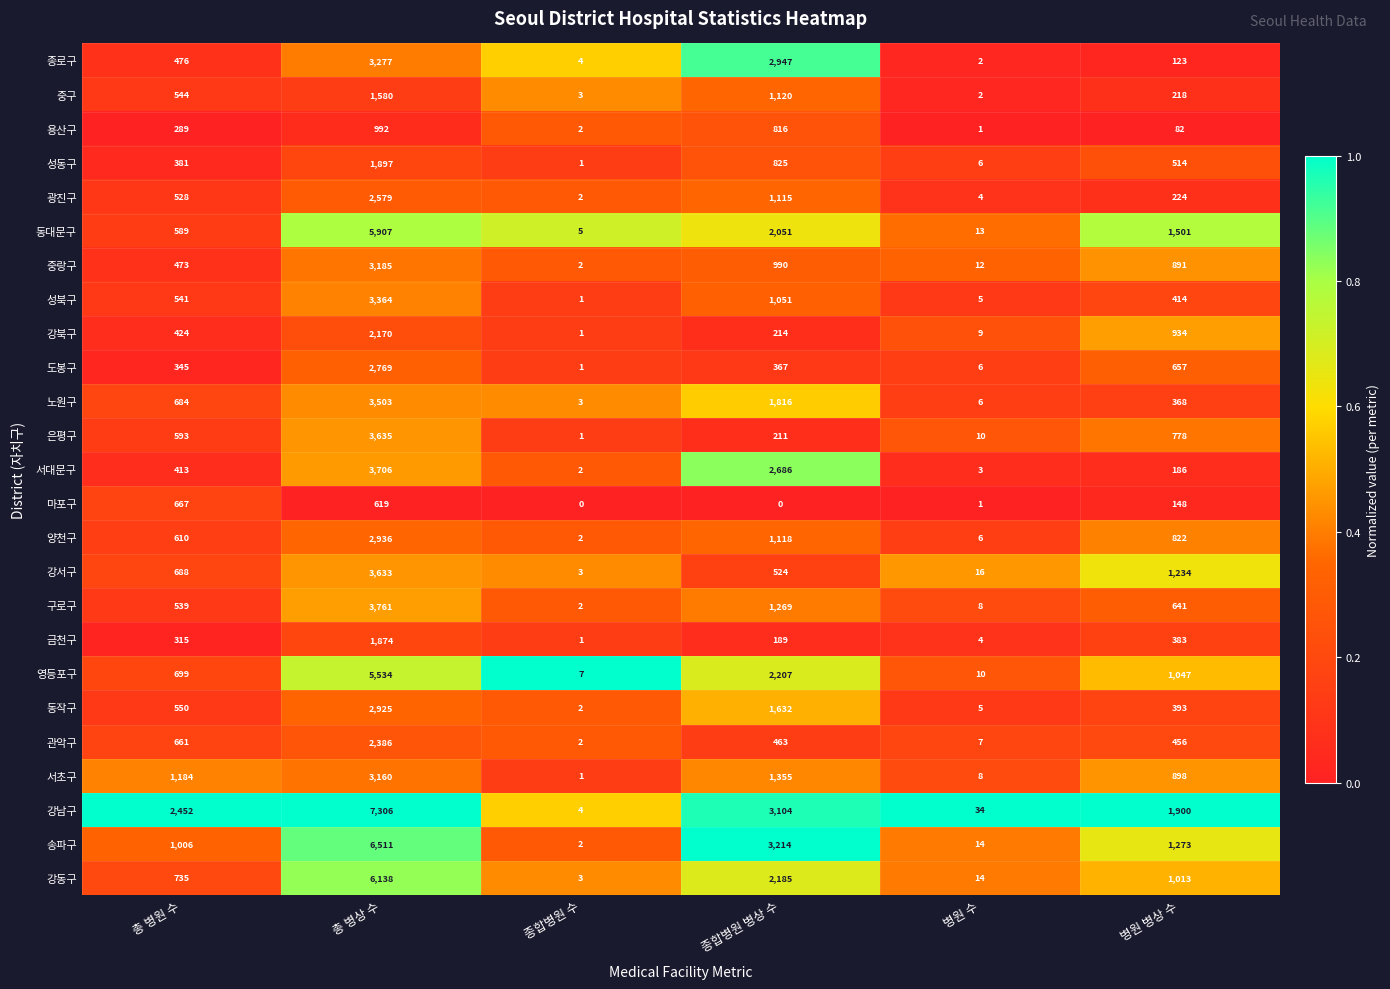

Rank the series at 총 병상 수 from highest to lowest value.

강남구, 송파구, 강동구, 동대문구, 영등포구, 구로구, 서대문구, 은평구, 강서구, 노원구, 성북구, 종로구, 중랑구, 서초구, 양천구, 동작구, 도봉구, 광진구, 관악구, 강북구, 성동구, 금천구, 중구, 용산구, 마포구